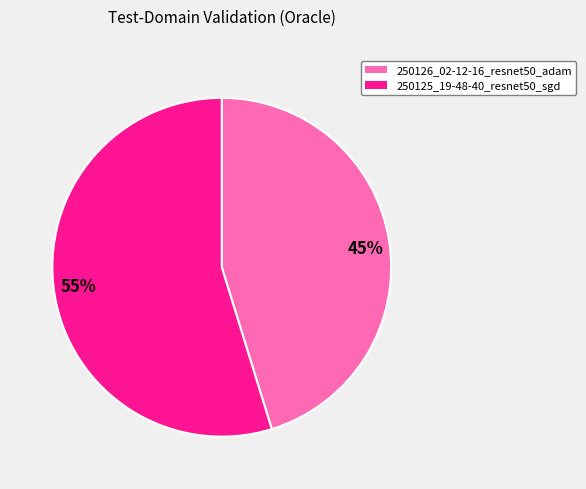

Which slice is the smallest?

45%